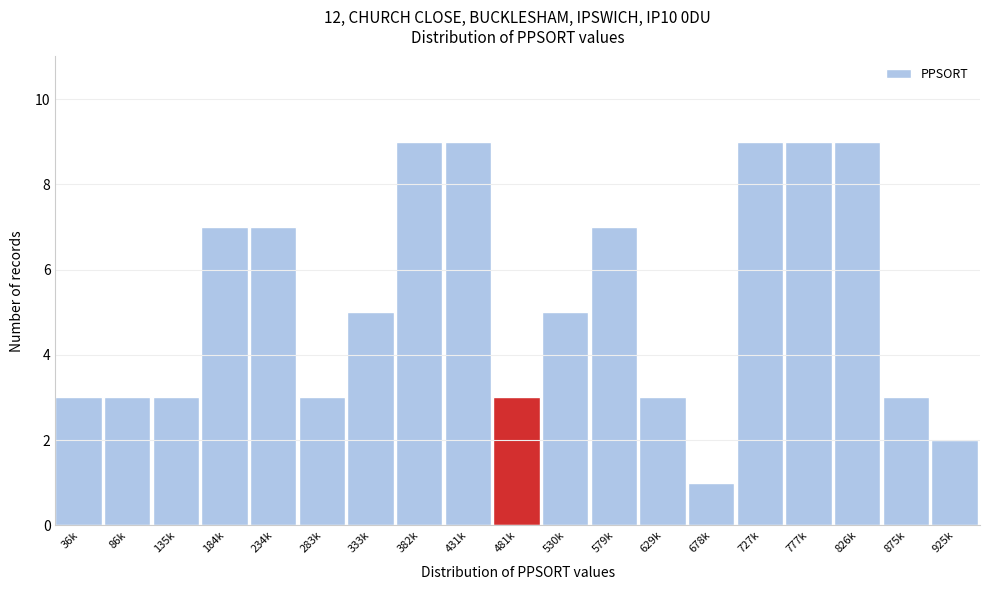

Reading left to right, what are all the values shown in this chart?

3	3	3	7	7	3	5	9	9	3	5	7	3	1	9	9	9	3	2